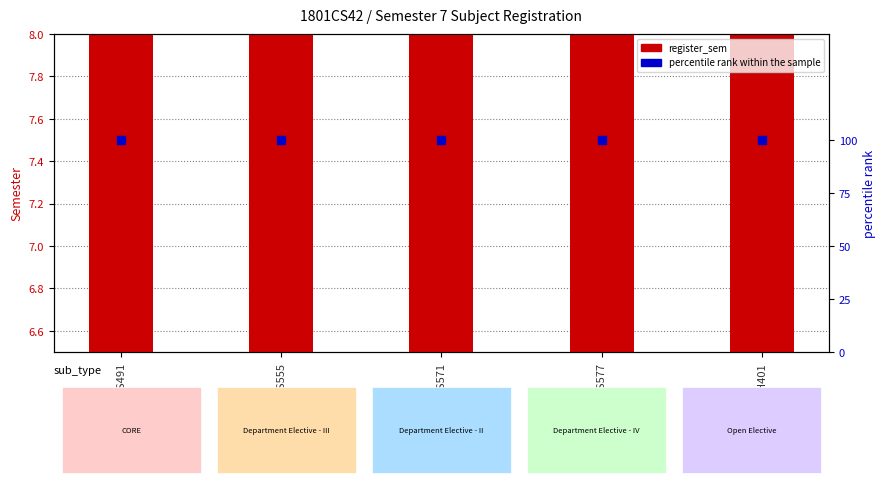

Which series contains the highest Y value?

percentile rank within the sample